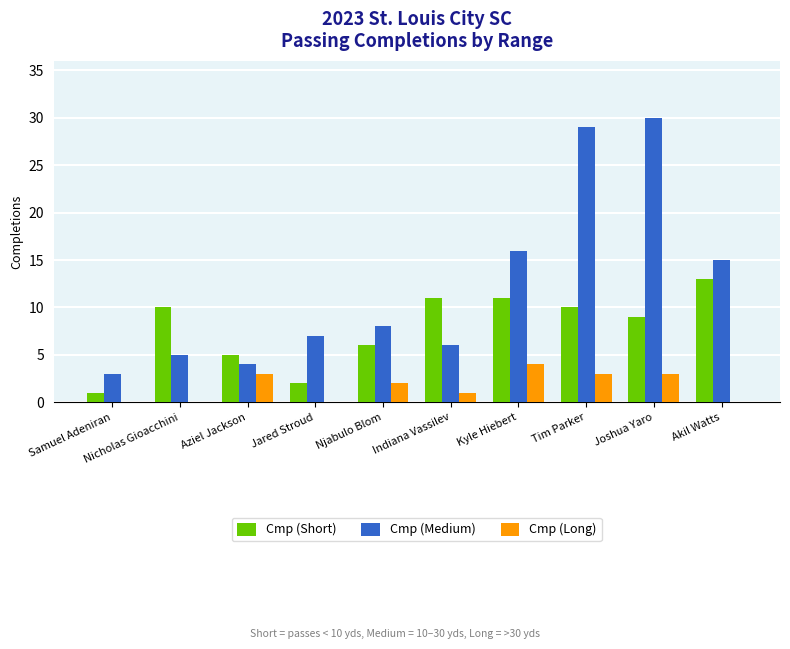

What is the greatest value displayed?

30